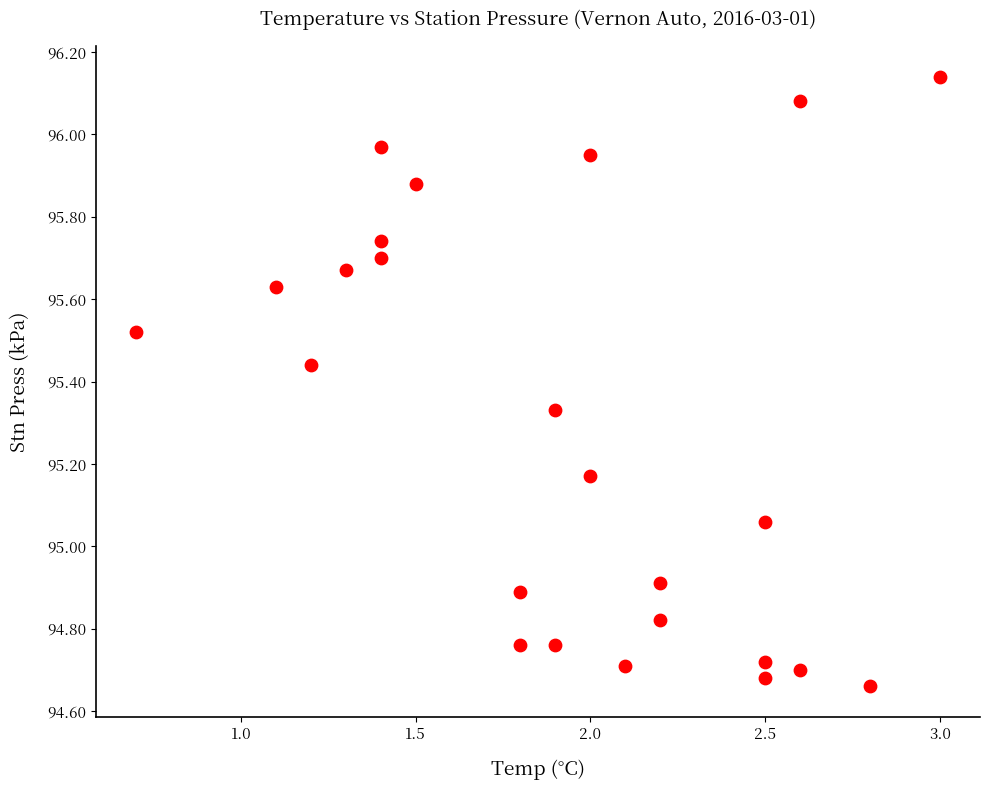

What is the range of Y values (max minus min)?

1.5